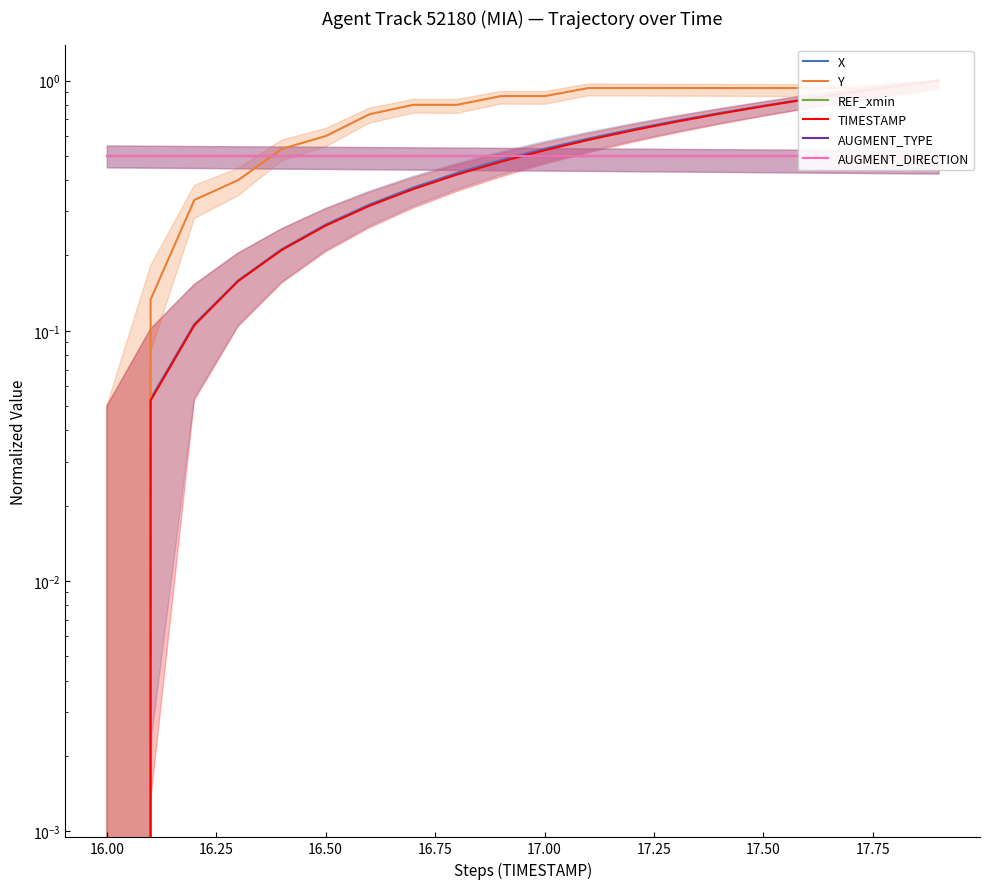

Which series has the widest spread of values?

X